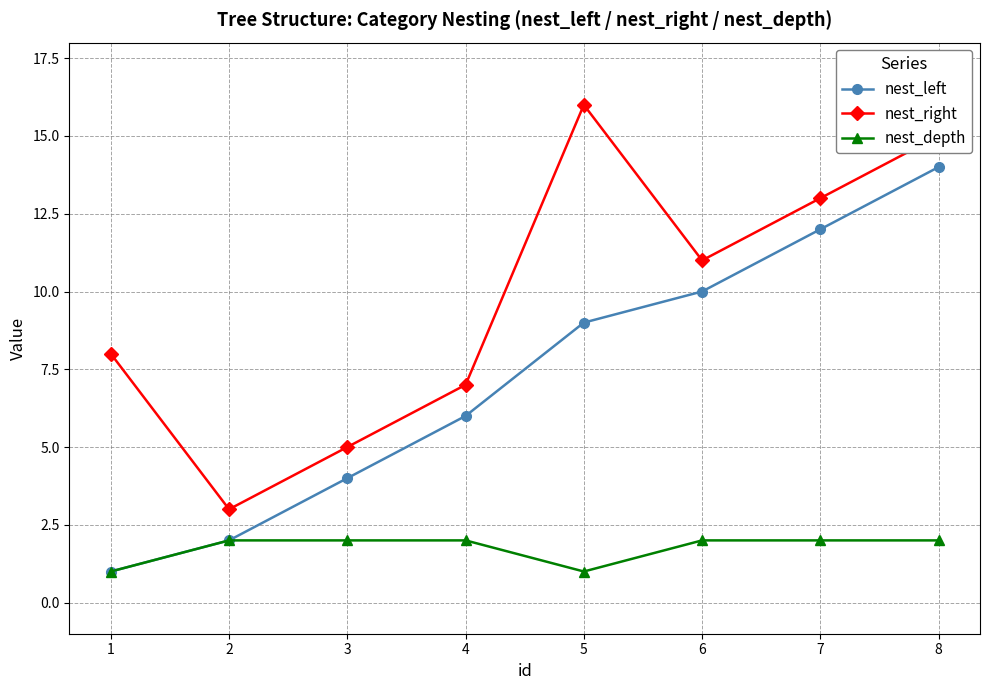

What is the sum of the nest_left values at 8 and 5?

23